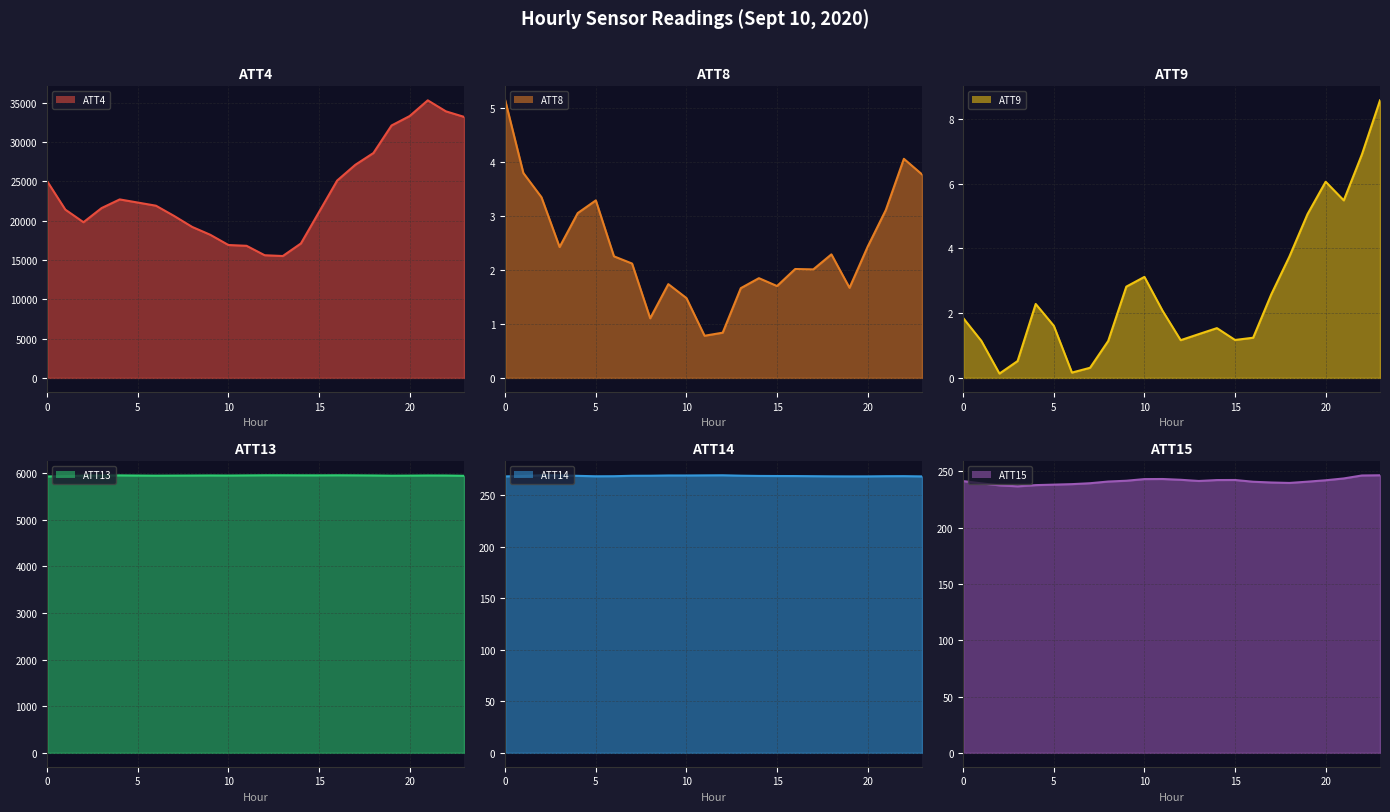

The ATT9 series shows 1.2 at 12. True or false?

True